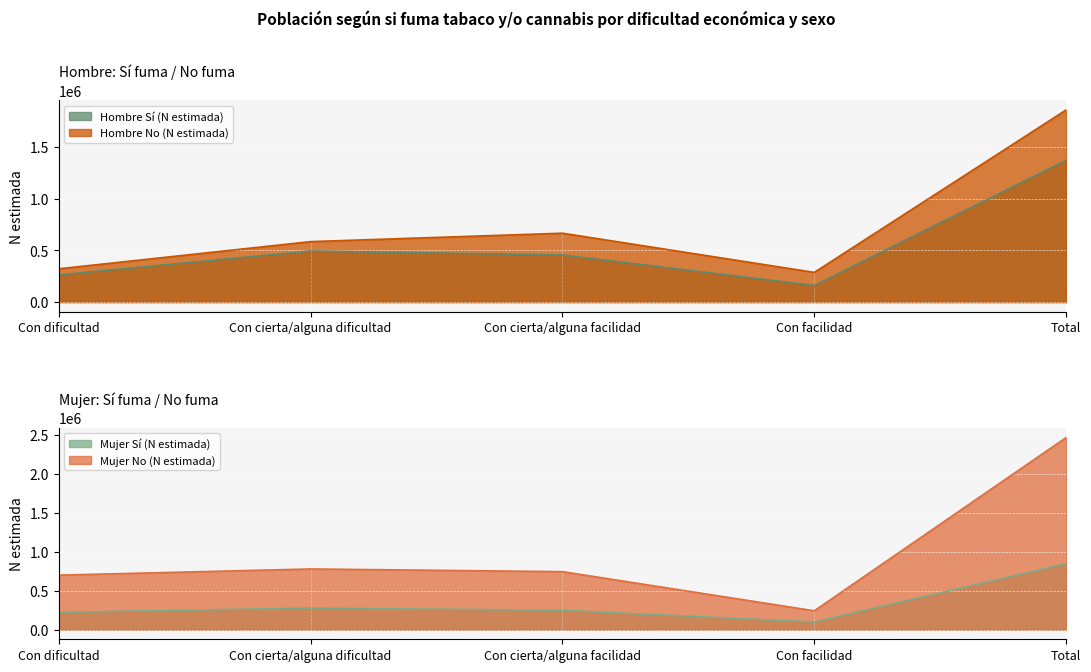

Rank the series by their average value, from lowest to highest.

Mujer Sí (N estimada), Hombre Sí (N estimada), Hombre No (N estimada), Mujer No (N estimada)